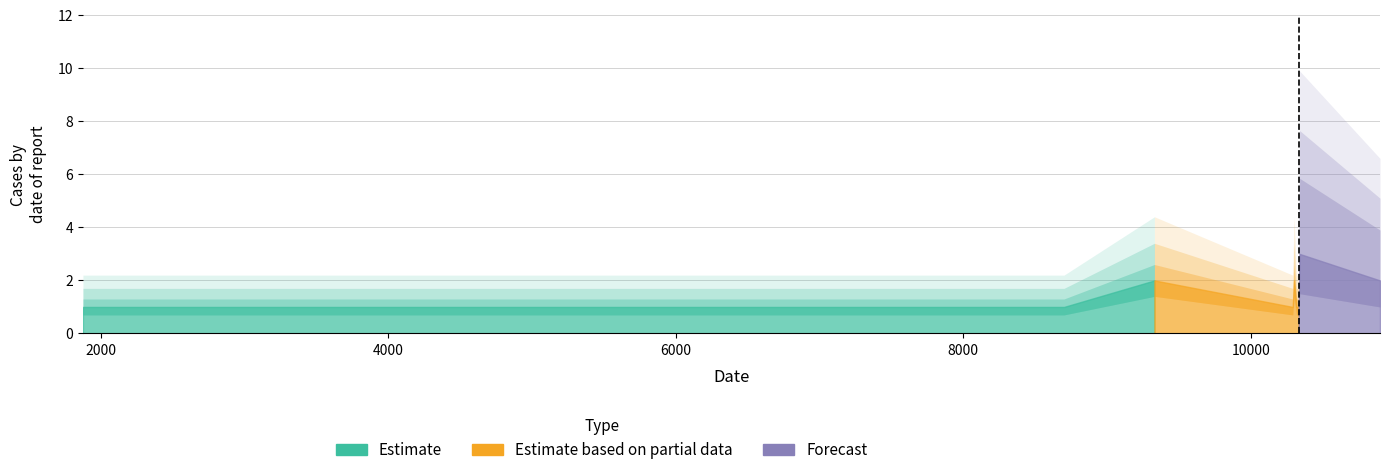

How many values exceed 1?

4